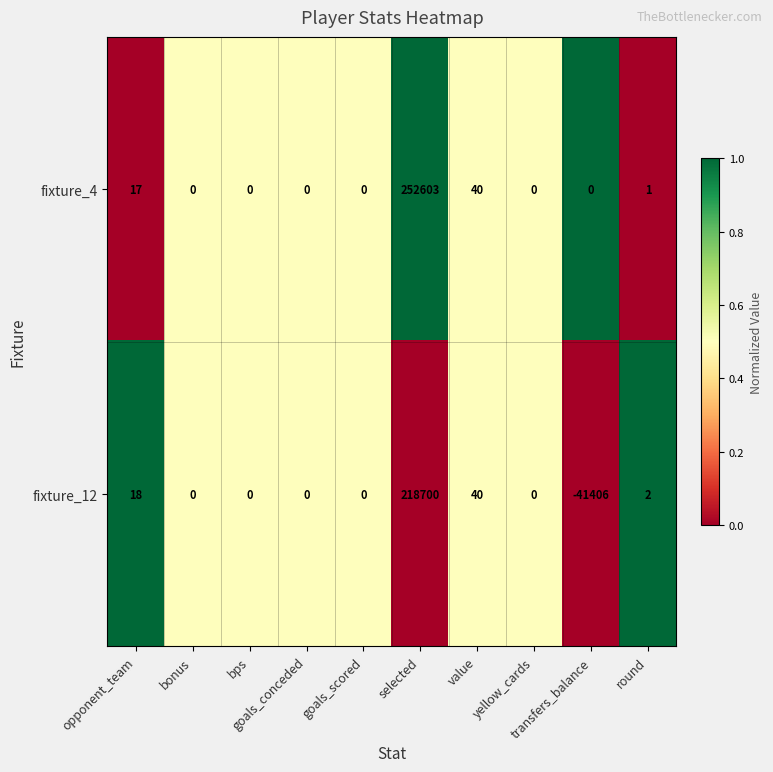

Which series has the largest total across all categories?

fixture_4